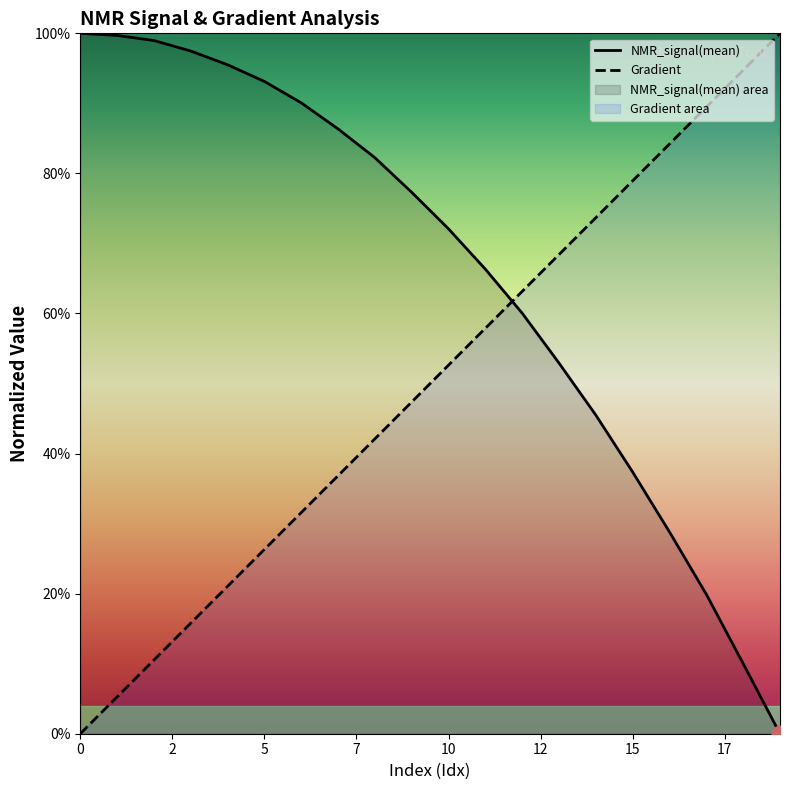

Rank the series by their average value, from highest to lowest.

NMR_signal(mean), Gradient